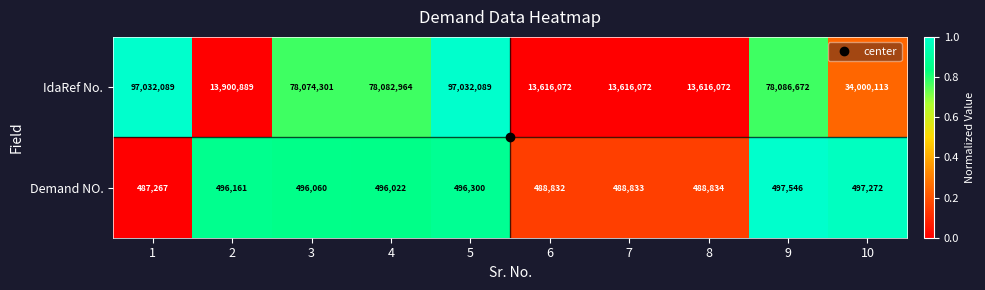

What is the minimum value shown in the chart?

487267